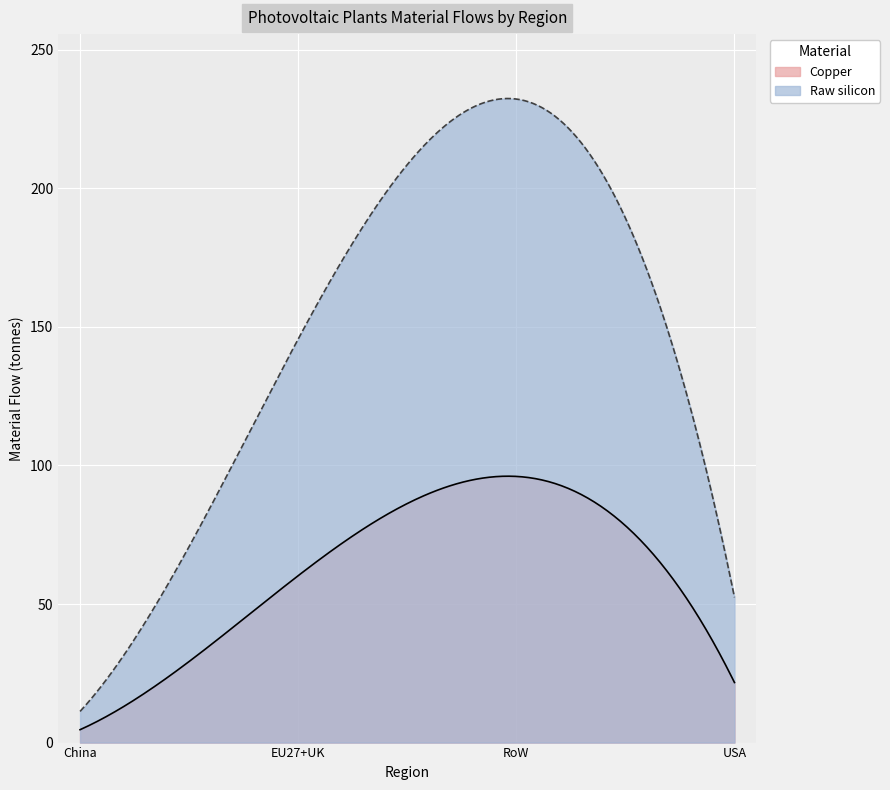

List the series in order of their peak value, lowest first.

Copper, Raw silicon